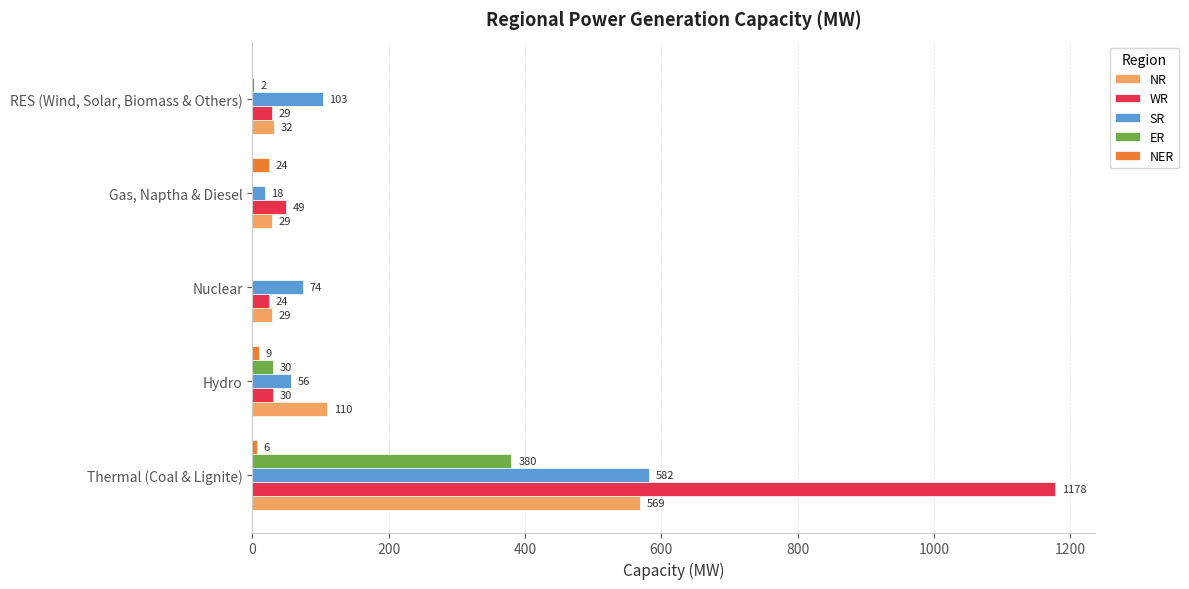

Is the value of WR at Gas, Naptha & Diesel greater than the value of NER at Hydro?

Yes